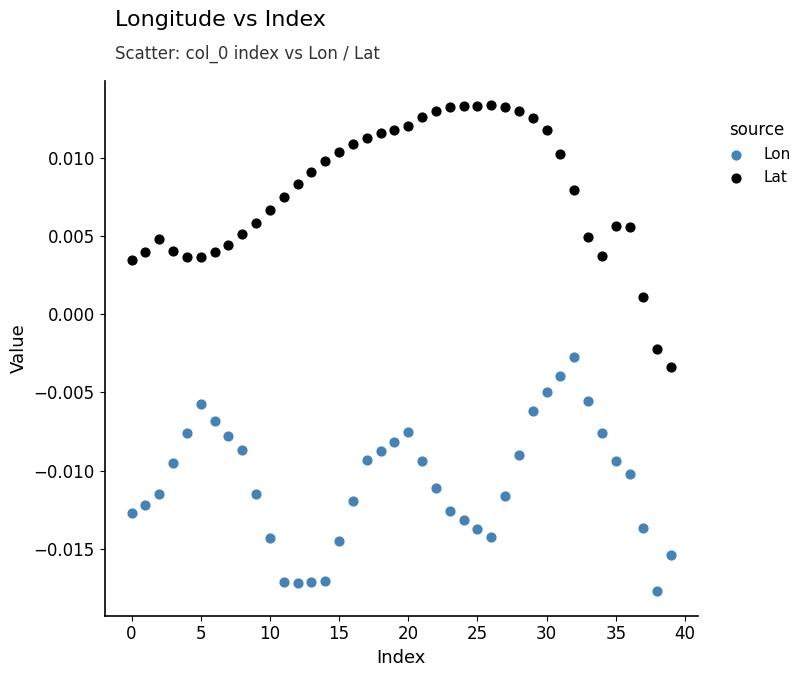

Which series reaches the minimum Y coordinate?

Lon